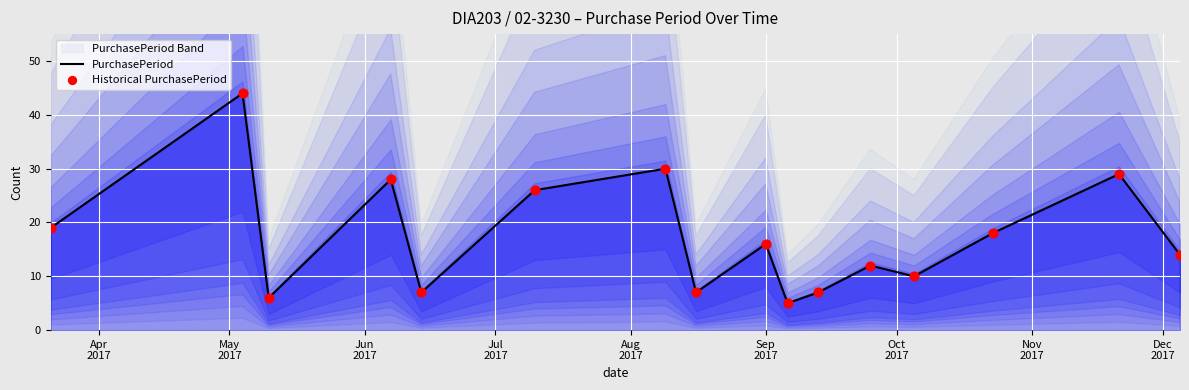

Which series reaches the minimum Y coordinate?

PurchasePeriod